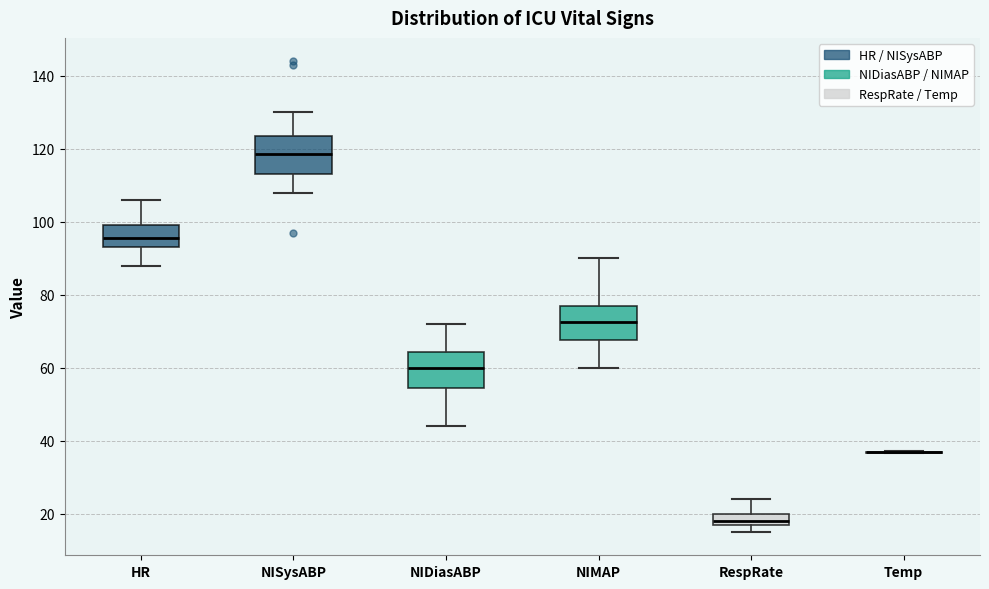

Reading left to right, read every box against the y-axis: the position of its median line, the range the box covers, and the ends of its whiskers. The values are not printed on the chart, so give them approximately, as read against the axis.

HR: median 96, box 94 to 100, whiskers 88 to 106
NISysABP: median 118, box 114 to 124, whiskers 108 to 130
NIDiasABP: median 60, box 54 to 64, whiskers 44 to 72
NIMAP: median 72, box 68 to 78, whiskers 60 to 90
RespRate: median 18, box 16 to 20, whiskers 16 (below the box's lower edge) to 24
Temp: box collapsed to a line at 36, whiskers 36 to 38